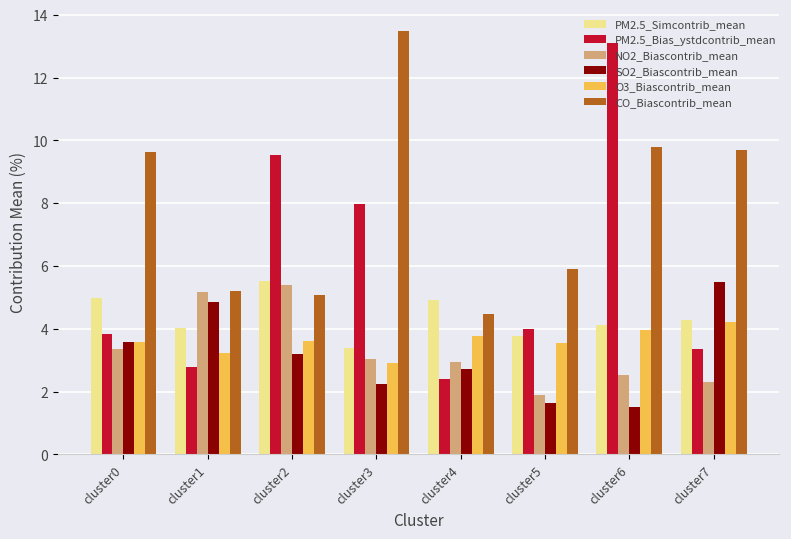

How many values in the PM2.5_Bias_ystdcontrib_mean series are below 3?

2